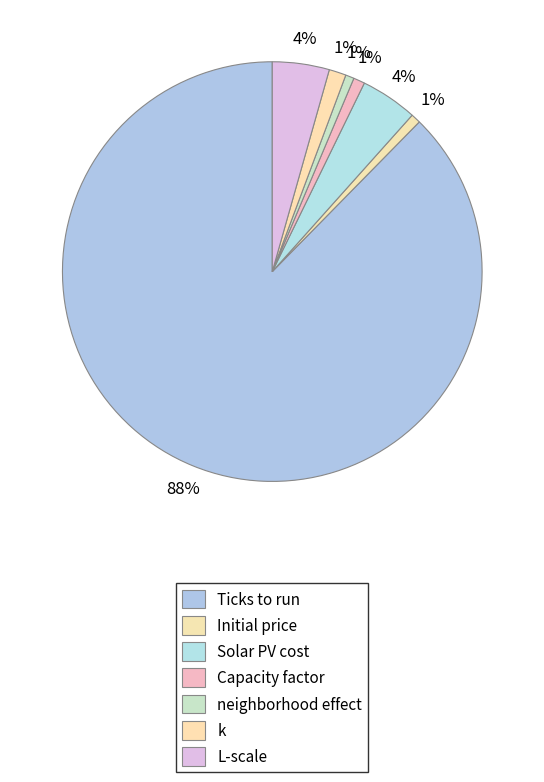

What is the change in value from Solar PV cost to neighborhood effect?

-0.8